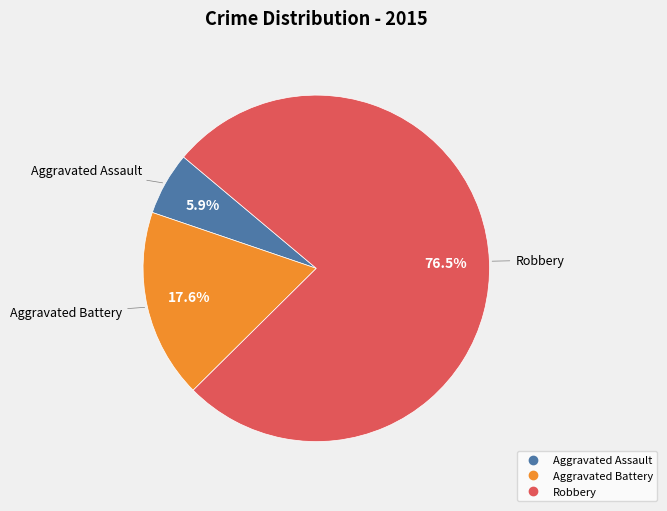

What portion of the pie excludes Aggravated Assault?

94.1%